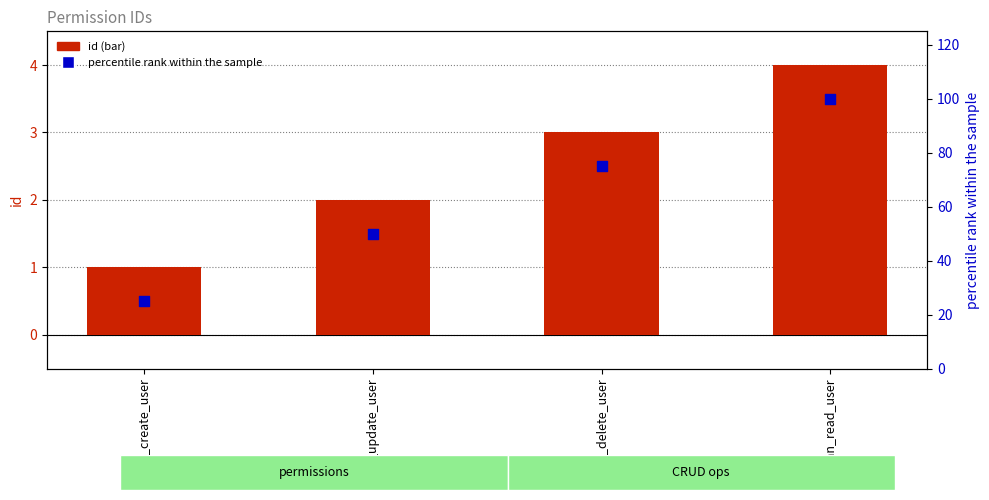

Which series reaches the minimum Y coordinate?

id (bar)